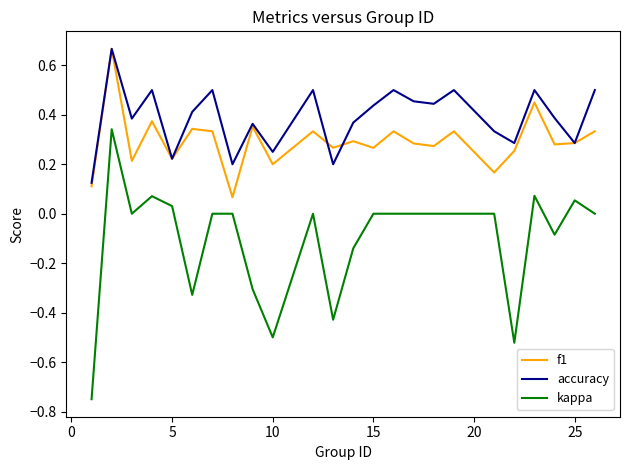

What are all the series names shown in the legend?

f1, accuracy, kappa